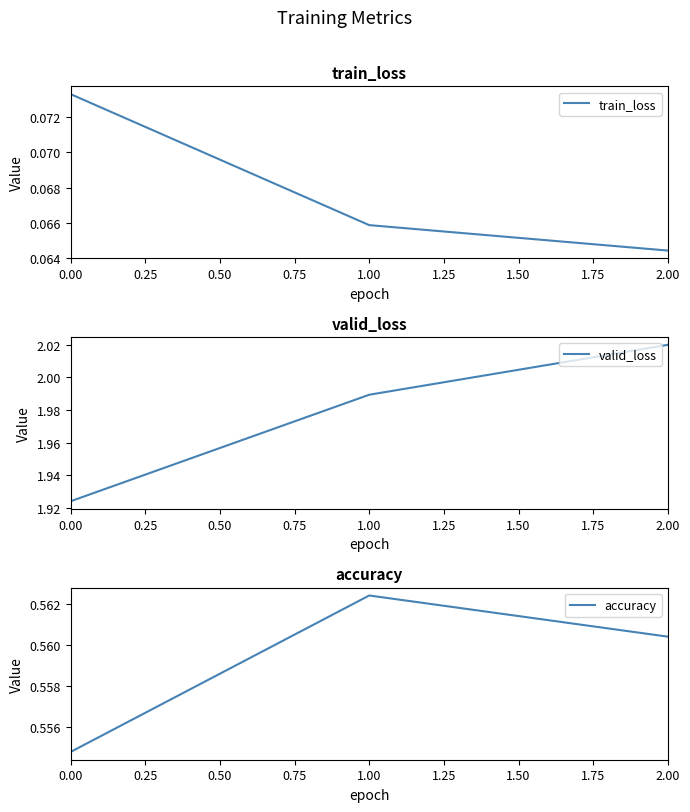

How many accuracy values are between 0 and 1?

3